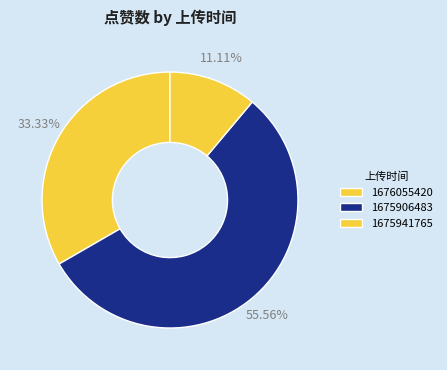

True or false: 1676055420 accounts for 33% of the total.

True